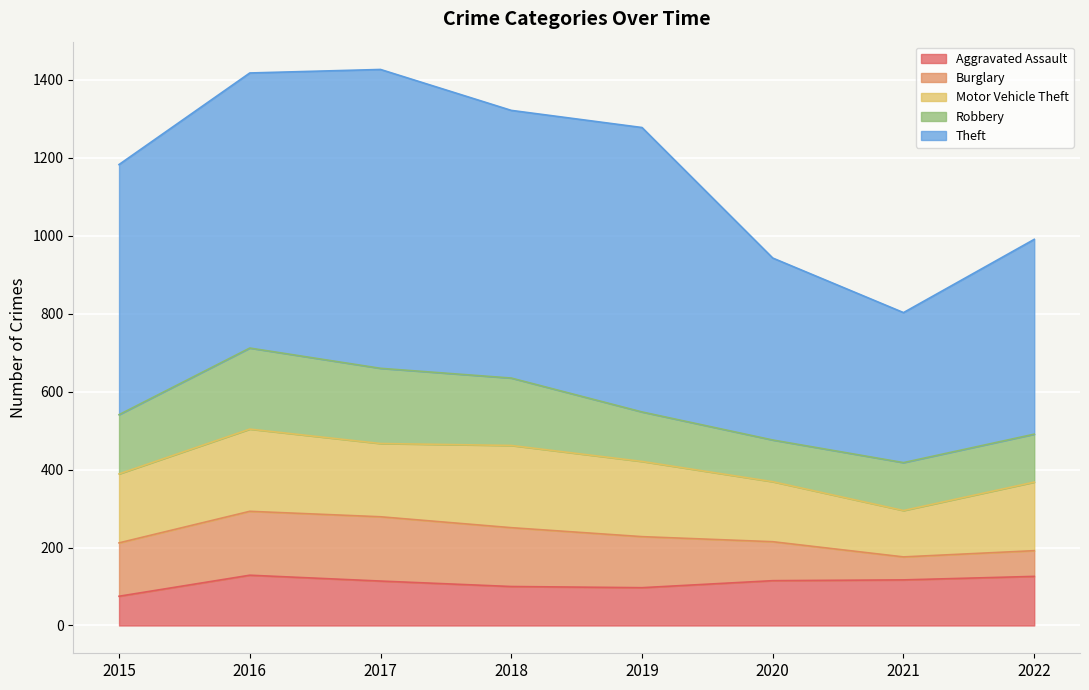

Is the value of Robbery at 2022 greater than the value of Burglary at 2017?

No